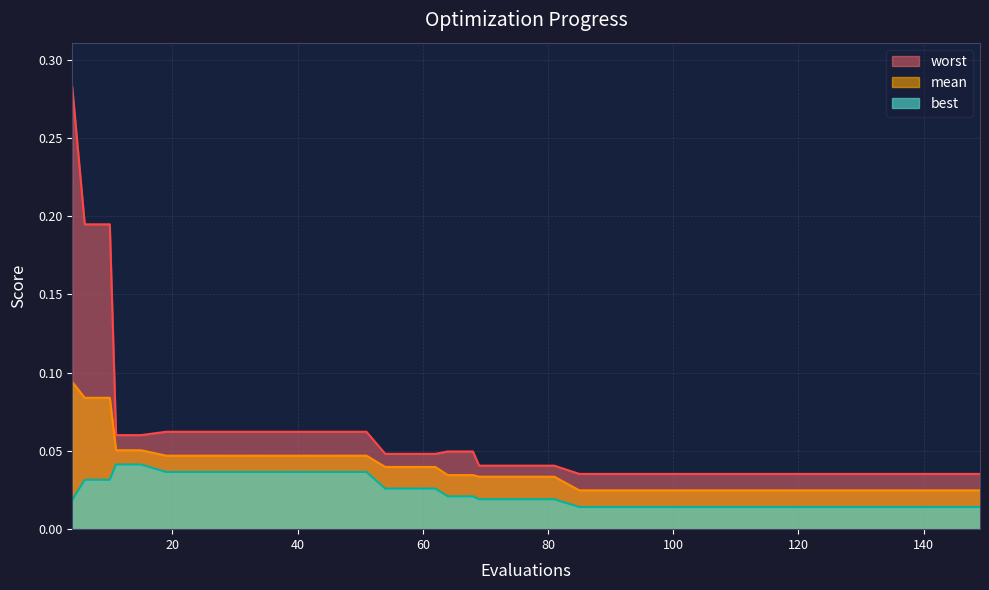

Does the chart have visible grid lines?

Yes